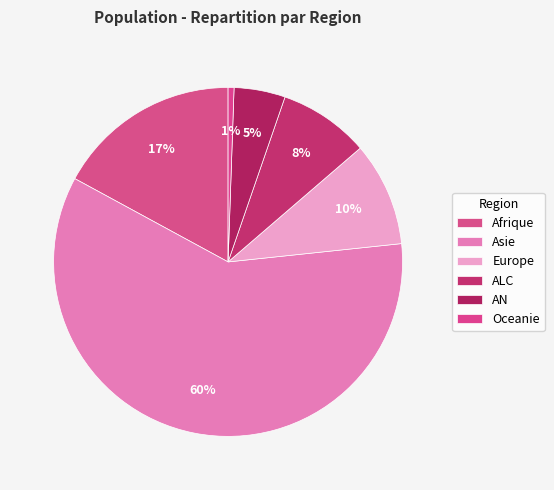

What is the majority slice?

Asie